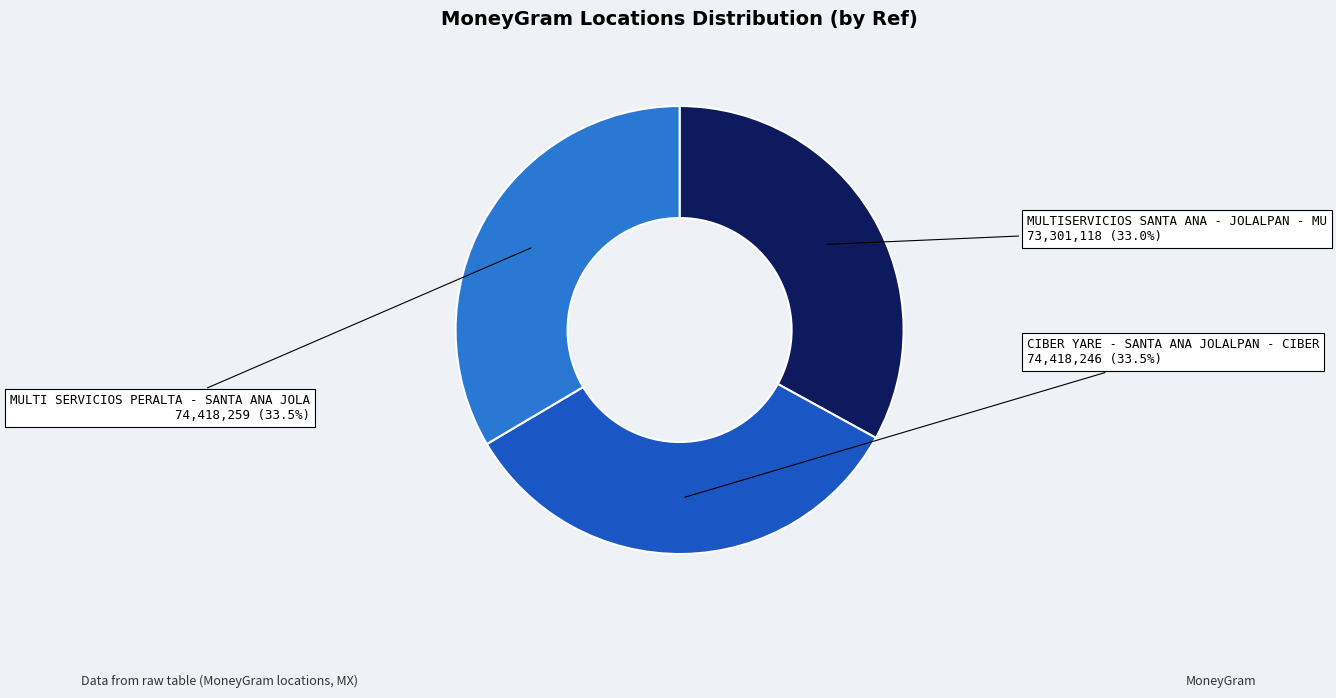

Is there any slice that represents more than half of the pie?

No